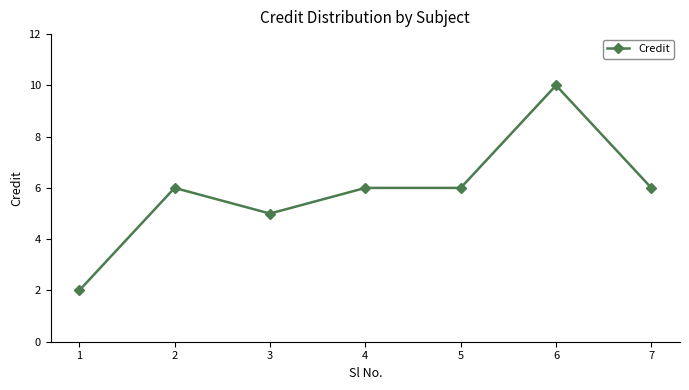

What value does the data have at 4?

6